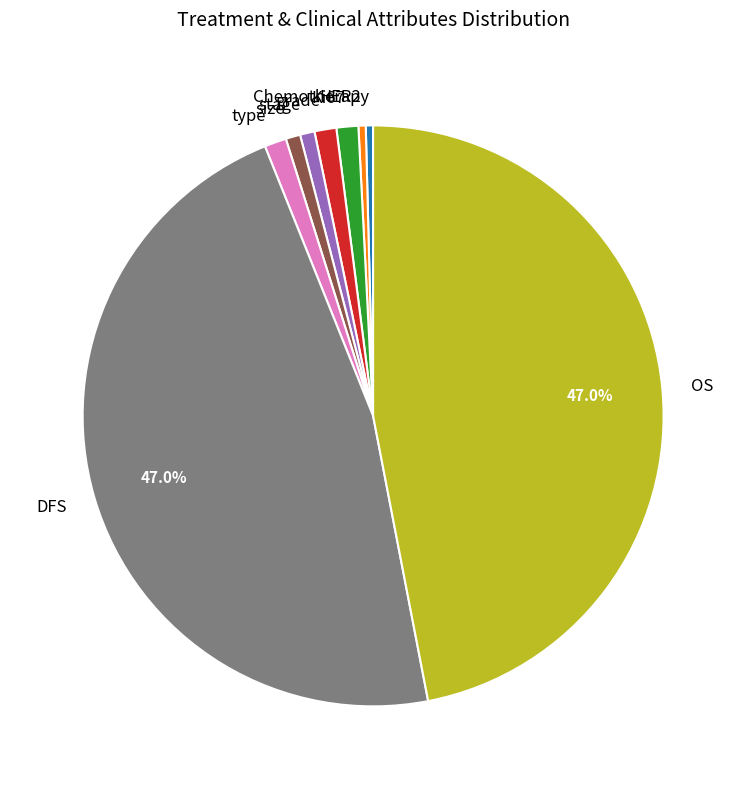

Does any single category account for the majority?

No